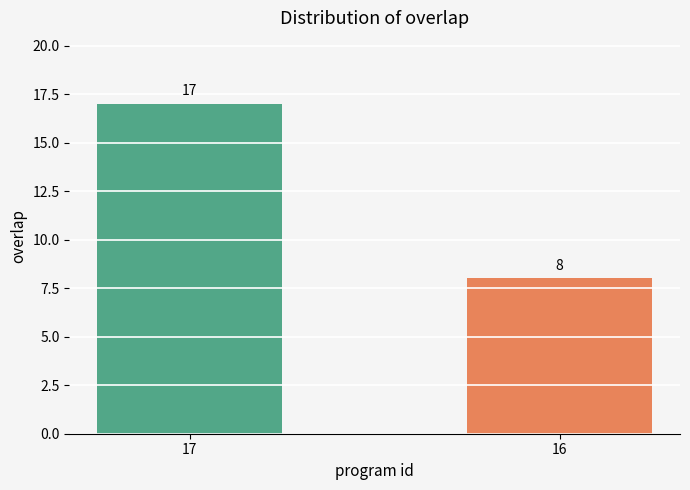

Does the chart contain stacked bars?

No